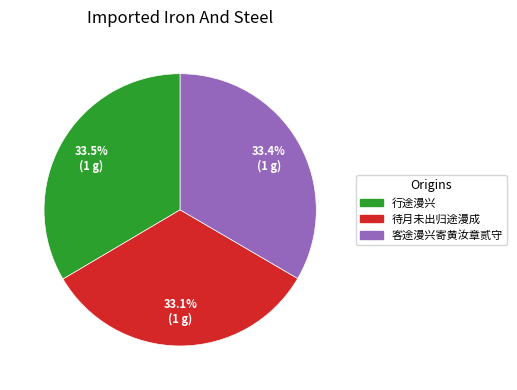

Is the sum of 客途漫兴寄黄汝章贰守 and 待月未出归途漫成 greater than half?

Yes